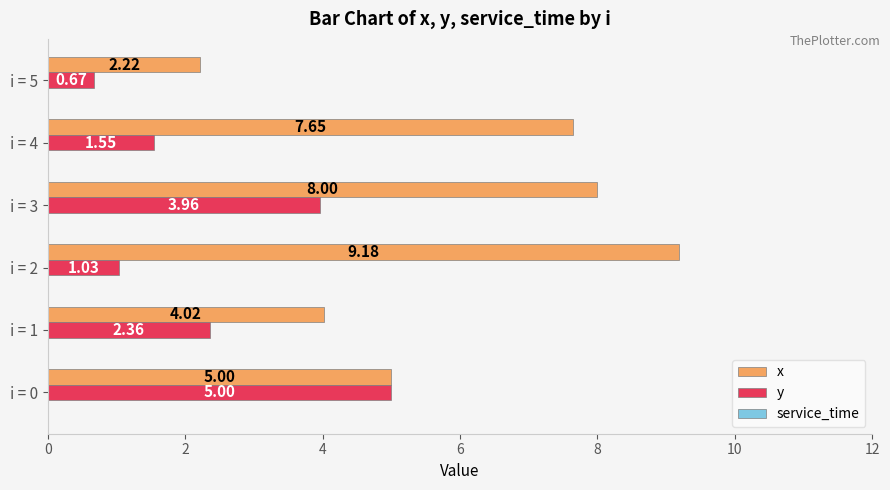

Between i = 0 and i = 2, which series saw the biggest shift?

x